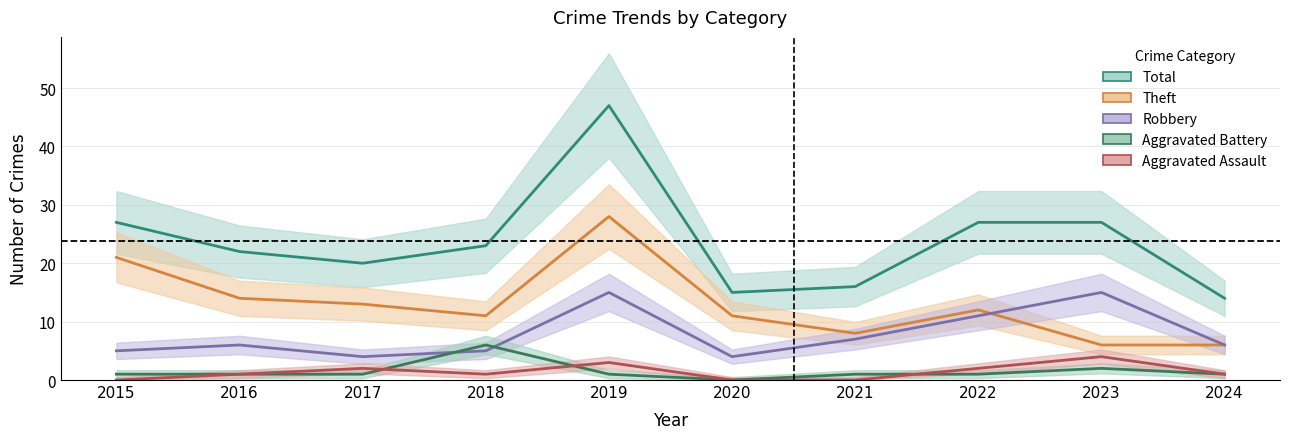

What is the sum of all Total values?

238